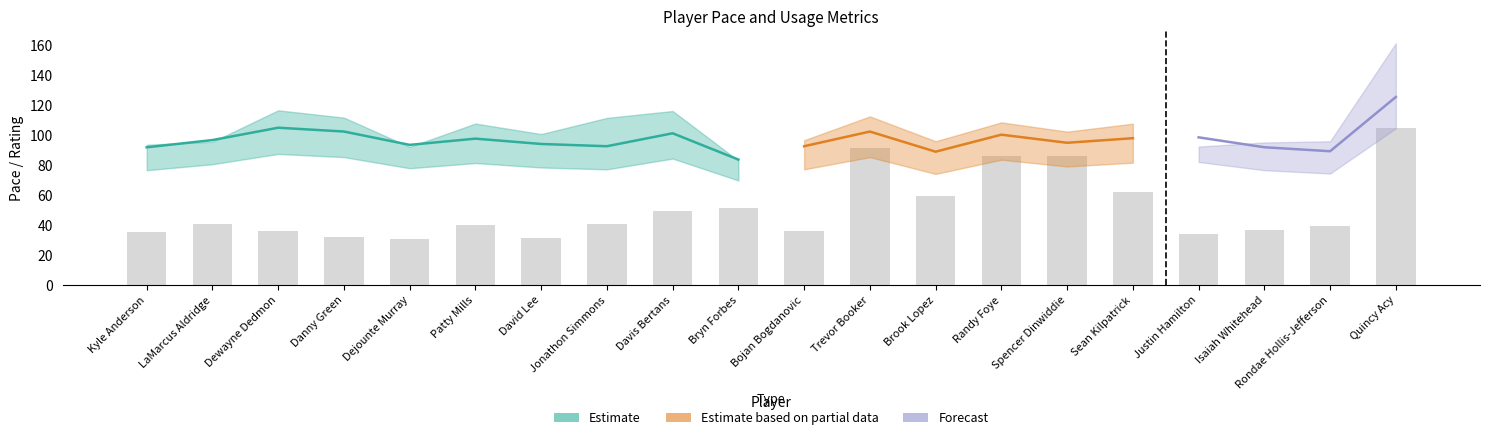

What is the label of the 13th bar from the left?

Brook Lopez